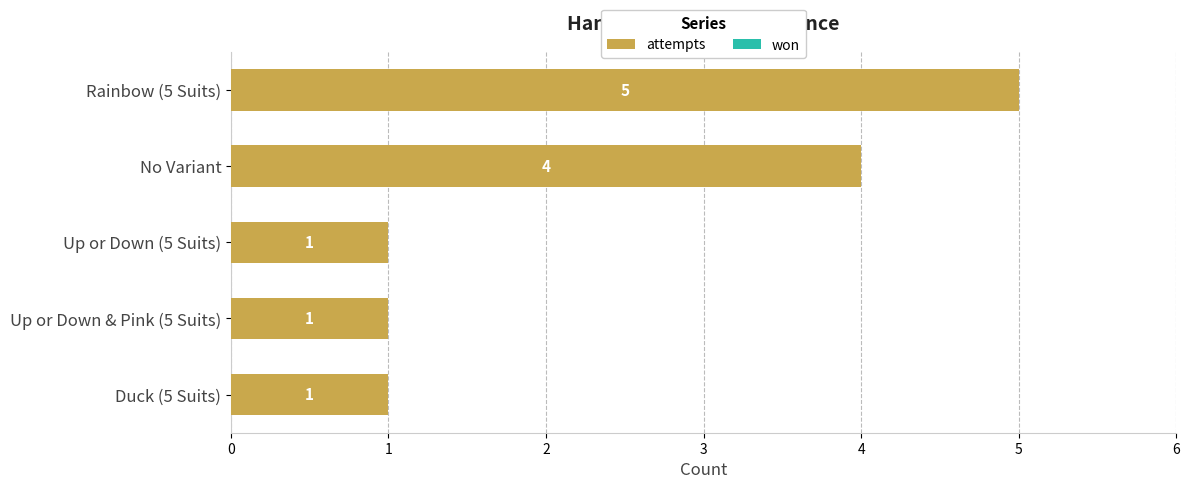

Reading top to bottom, list all the values displayed in this chart.

Rainbow (5 Suits)=5	No Variant=4	Up or Down (5 Suits)=1	Up or Down & Pink (5 Suits)=1	Duck (5 Suits)=1